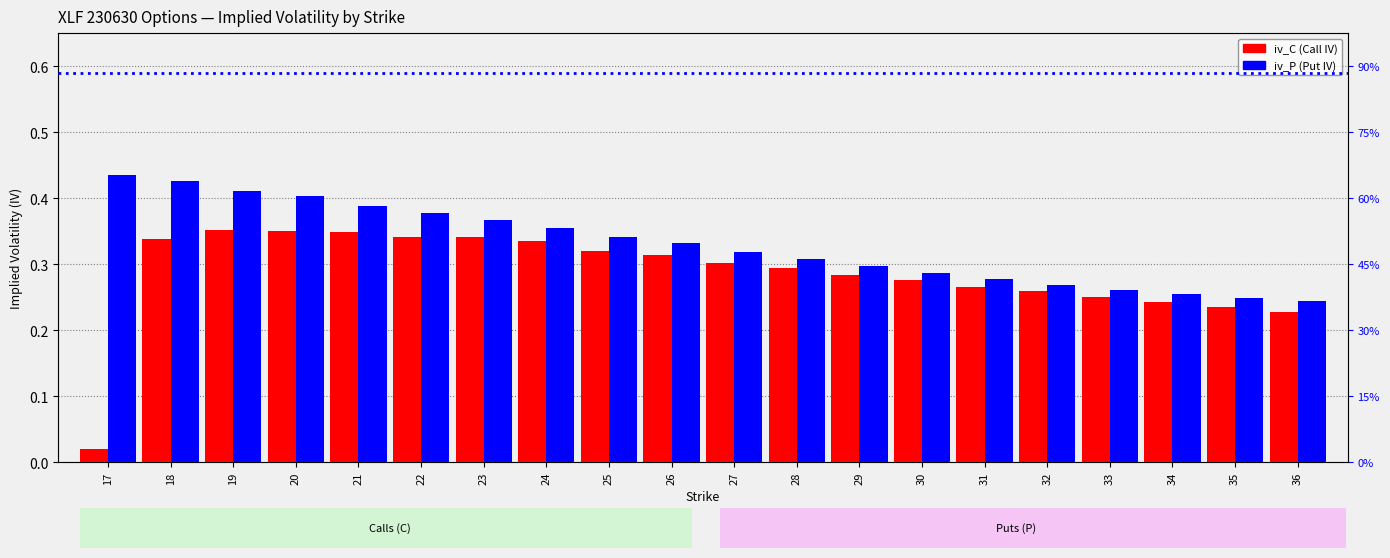

The value of iv_P at 31 is 0.4. True or false?

False